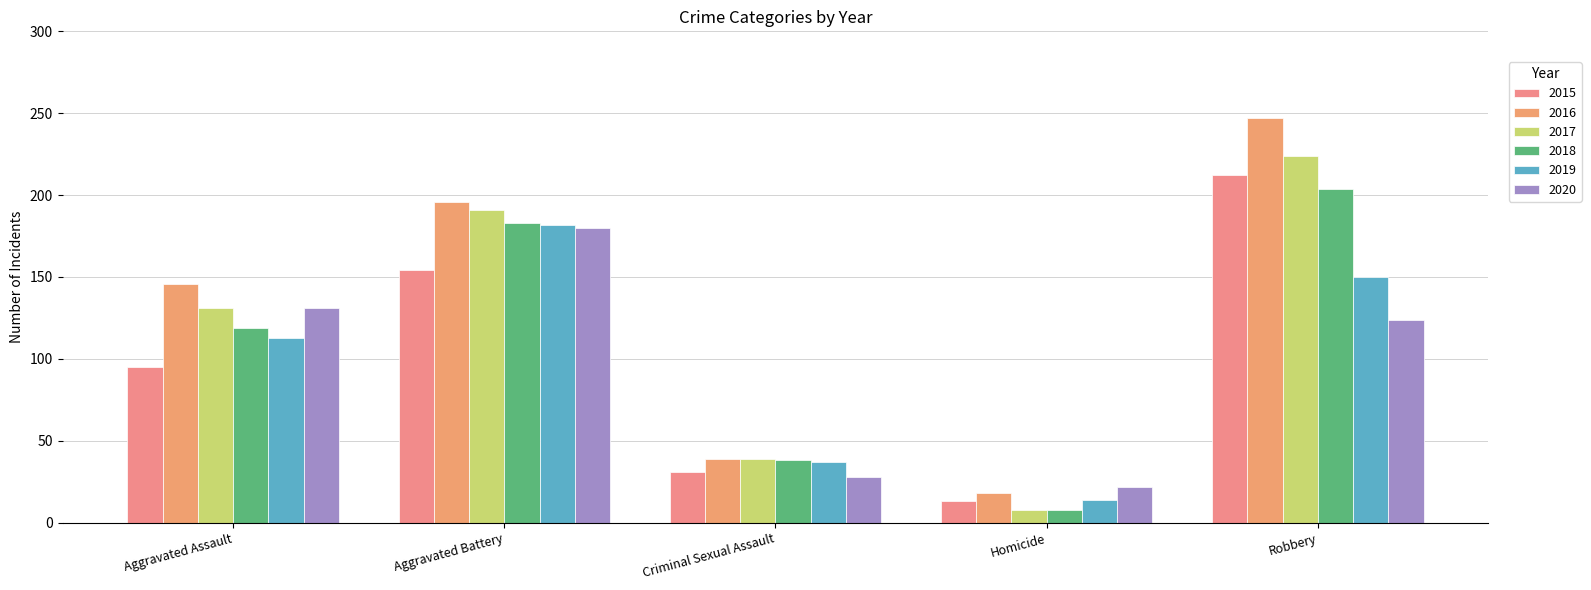

What is the minimum value for 2019?

14